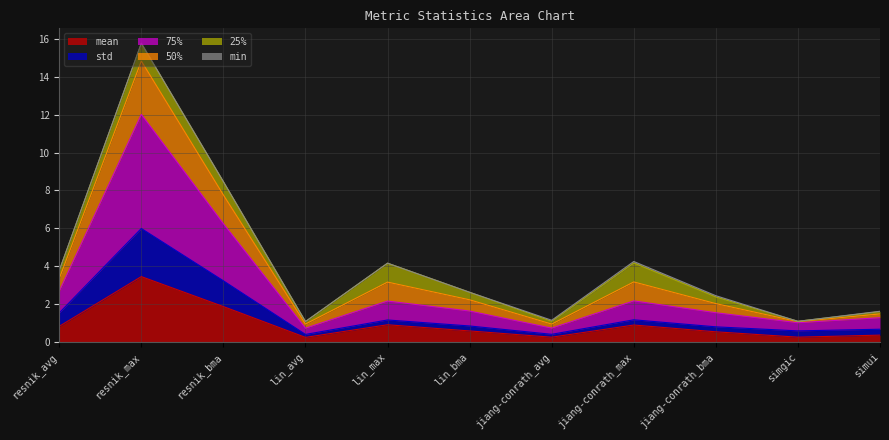

At which category is the sum across all series the highest?

resnik_max